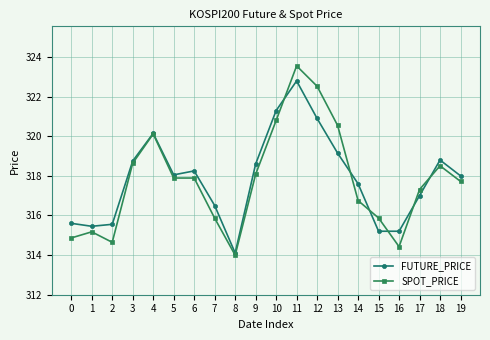

What is the average value of the FUTURE_PRICE series?

317.8